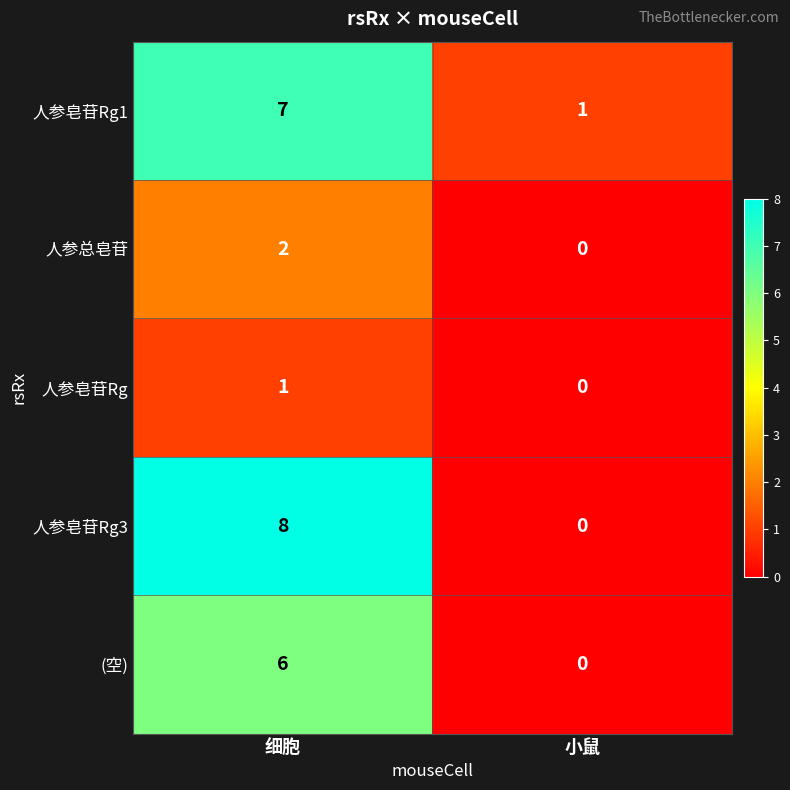

Rank the series by their maximum value, from lowest to highest.

人参皂苷Rg, 人参总皂苷, (空), 人参皂苷Rg1, 人参皂苷Rg3